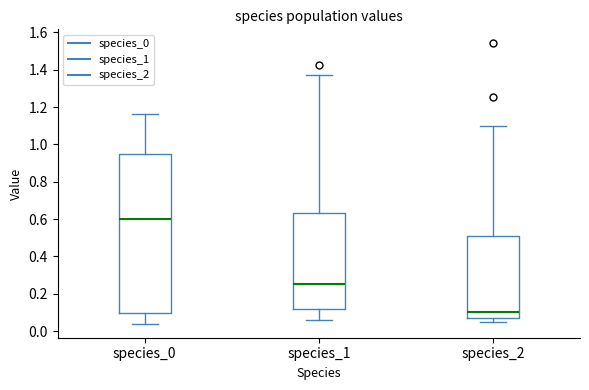

Reading left to right, transcribe this box plot: for each box, give where its median line is, the range the box spans, and where its two whiskers end, as read against the y-axis. The values are not printed on the chart, so give them approximately, as read against the axis.

species_0: median 0.60, box 0.10 to 0.96, whiskers 0.04 to 1.16
species_1: median 0.26, box 0.12 to 0.64, whiskers 0.06 to 1.38
species_2: median 0.10, box 0.06 to 0.52, whiskers 0.06 (just below the box's lower edge) to 1.10